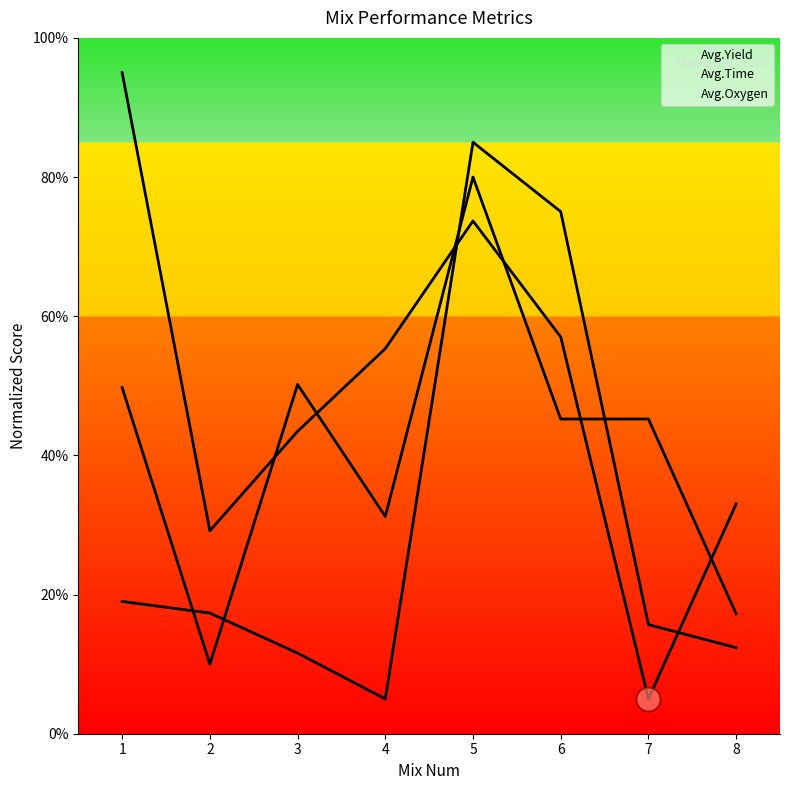

At which category is the sum across all series the highest?

5